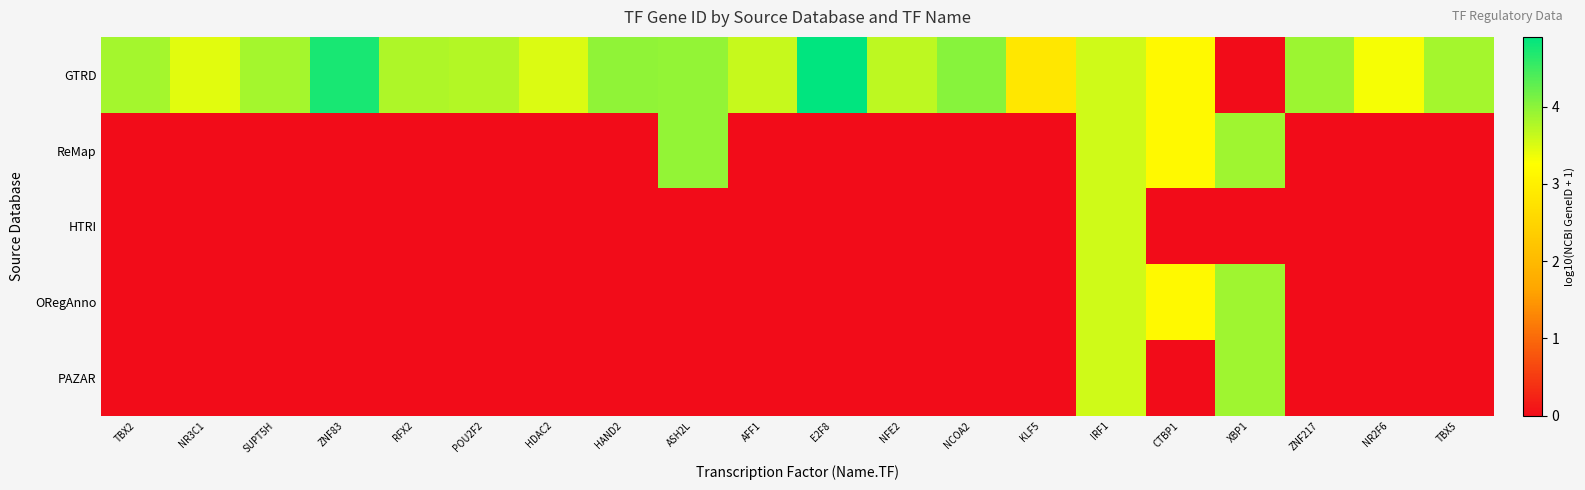

Which category has the lowest value across all series?

XBP1